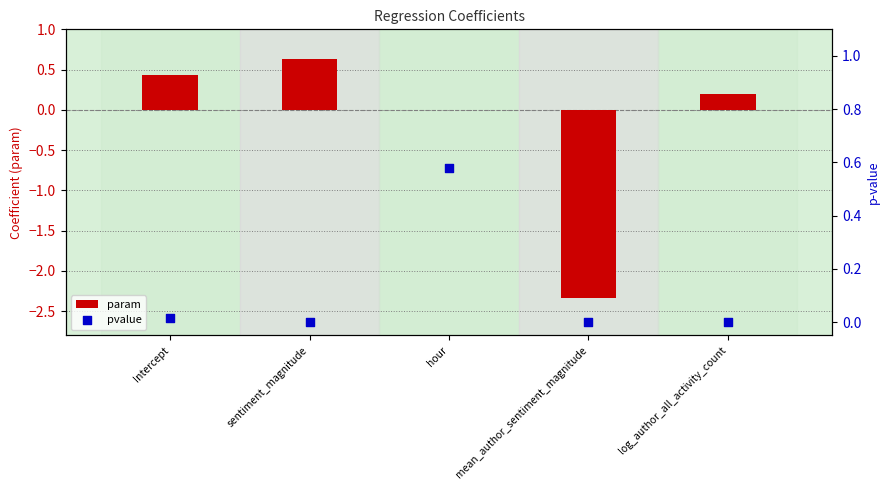

Which series has the largest total across all categories?

pvalue